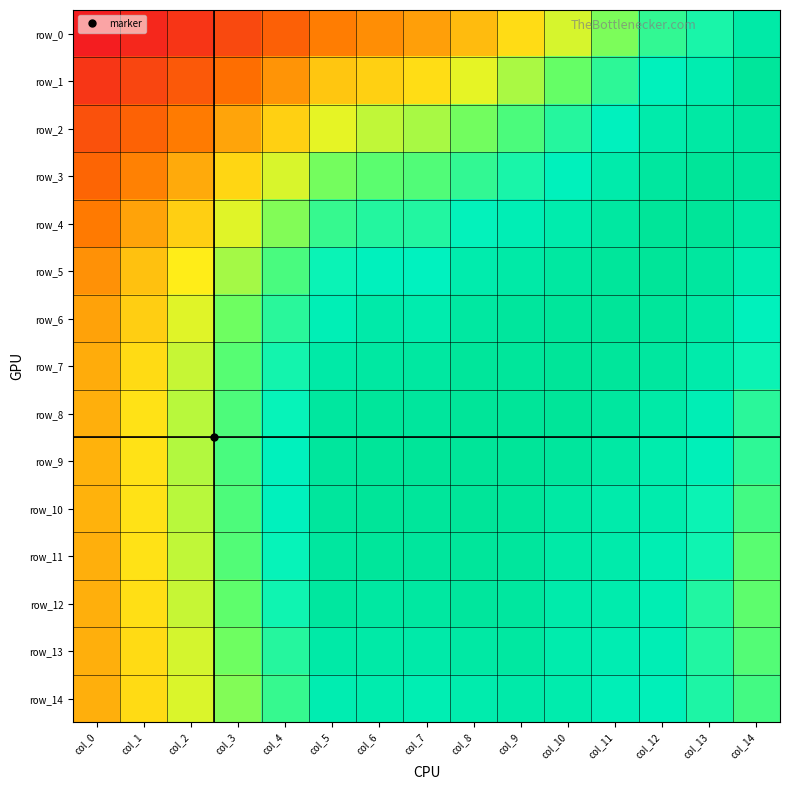

At col_9, list the series in order from largest to smallest.

row_8, row_9, row_7, row_10, row_6, row_11, row_12, row_13, row_5, row_14, row_4, row_3, row_2, row_1, row_0